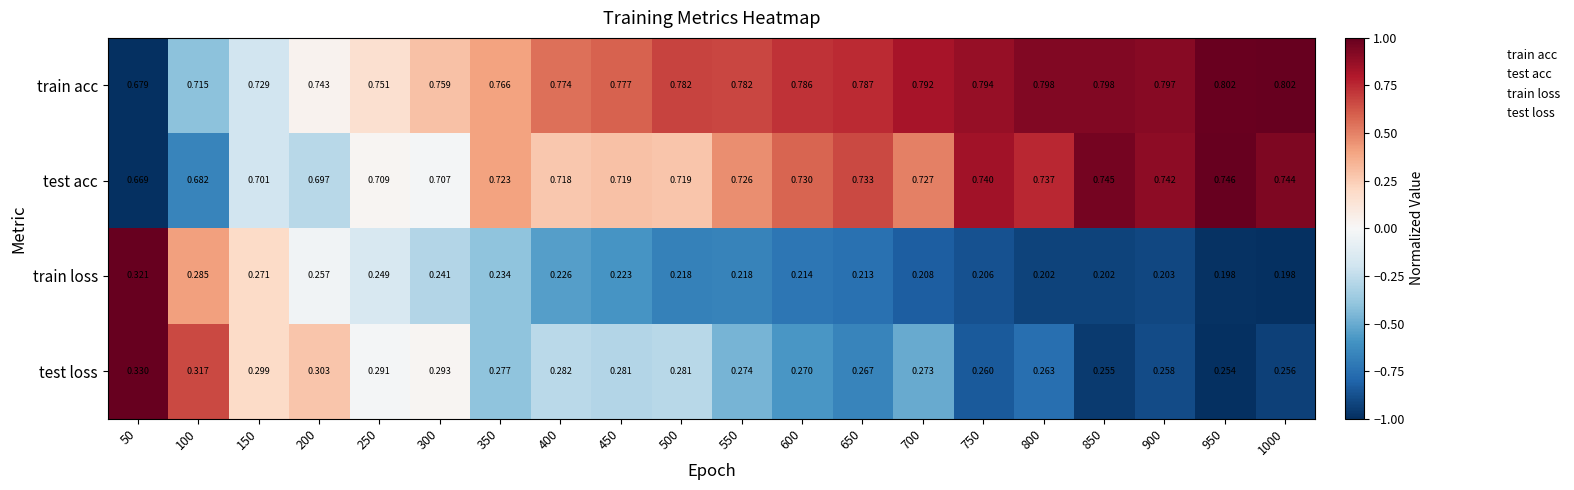

List the series in order of their peak value, lowest first.

train loss, test loss, test acc, train acc